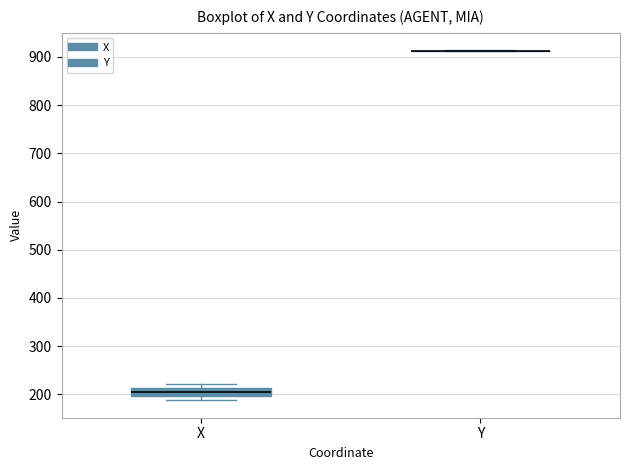

Comparing the boxes themselves (not the whiskers), which one is the tallest?

X